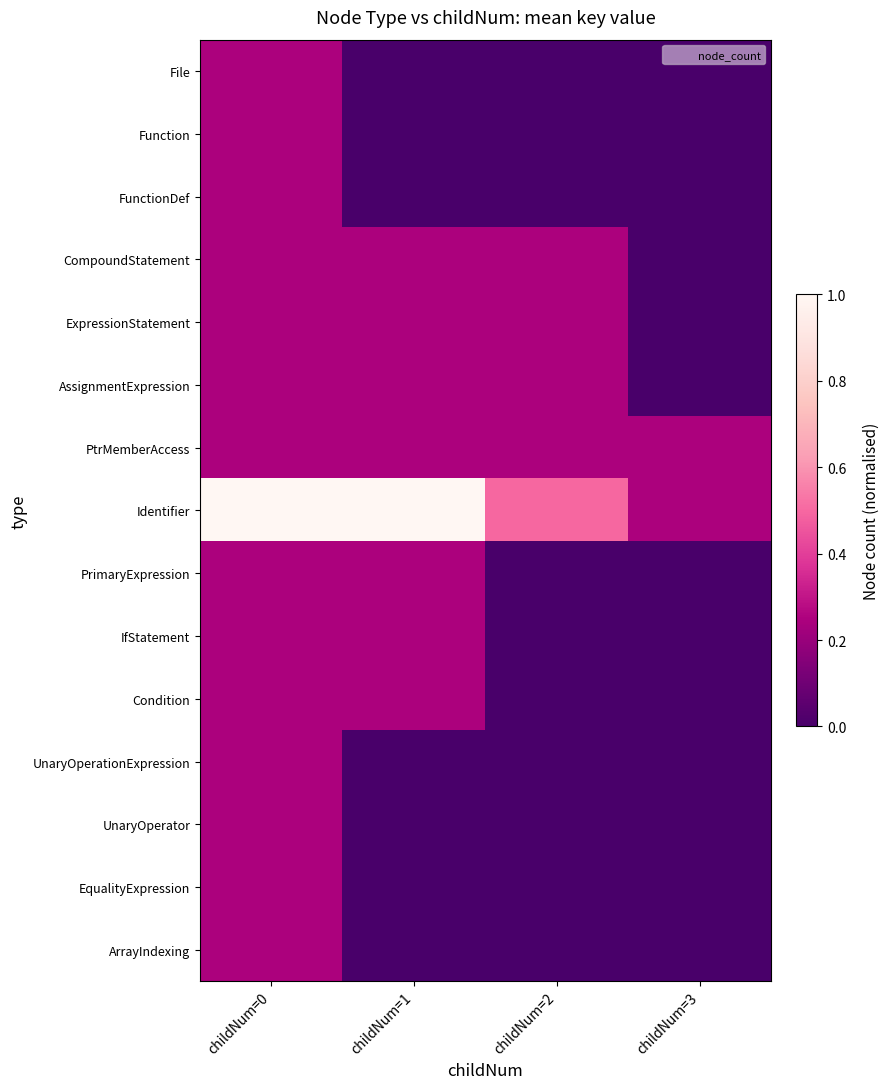

Reading left to right, extract all data points from this chart.

File: childNum=0=0.2	childNum=1=0.0	childNum=2=0.0	childNum=3=0.0
Function: childNum=0=0.2	childNum=1=0.0	childNum=2=0.0	childNum=3=0.0
FunctionDef: childNum=0=0.2	childNum=1=0.0	childNum=2=0.0	childNum=3=0.0
CompoundStatement: childNum=0=0.2	childNum=1=0.2	childNum=2=0.2	childNum=3=0.0
ExpressionStatement: childNum=0=0.2	childNum=1=0.2	childNum=2=0.2	childNum=3=0.0
AssignmentExpression: childNum=0=0.2	childNum=1=0.2	childNum=2=0.2	childNum=3=0.0
PtrMemberAccess: childNum=0=0.2	childNum=1=0.2	childNum=2=0.2	childNum=3=0.2
Identifier: childNum=0=1.0	childNum=1=1.0	childNum=2=0.5	childNum=3=0.2
PrimaryExpression: childNum=0=0.2	childNum=1=0.2	childNum=2=0.0	childNum=3=0.0
IfStatement: childNum=0=0.2	childNum=1=0.2	childNum=2=0.0	childNum=3=0.0
Condition: childNum=0=0.2	childNum=1=0.2	childNum=2=0.0	childNum=3=0.0
UnaryOperationExpression: childNum=0=0.2	childNum=1=0.0	childNum=2=0.0	childNum=3=0.0
UnaryOperator: childNum=0=0.2	childNum=1=0.0	childNum=2=0.0	childNum=3=0.0
EqualityExpression: childNum=0=0.2	childNum=1=0.0	childNum=2=0.0	childNum=3=0.0
ArrayIndexing: childNum=0=0.2	childNum=1=0.0	childNum=2=0.0	childNum=3=0.0